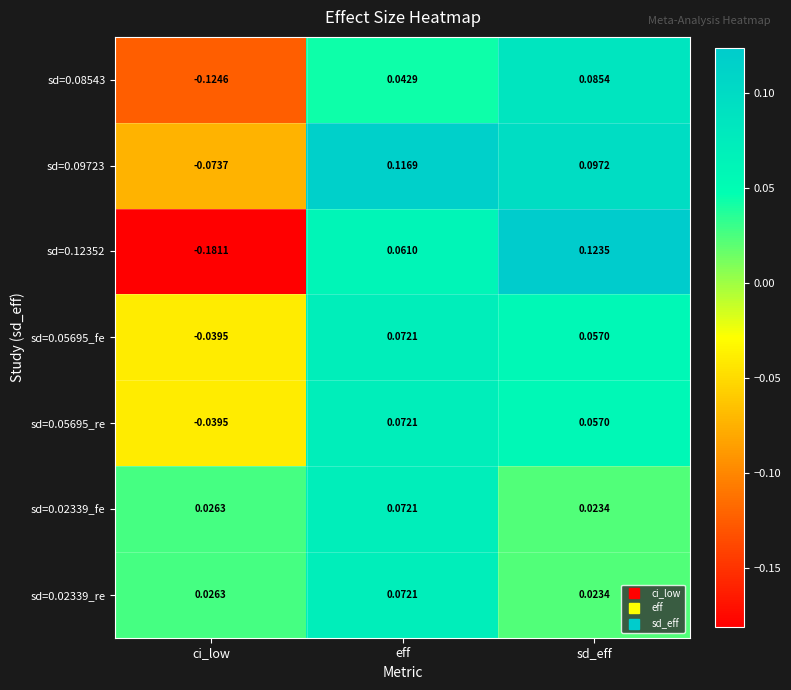

Where does the sd=0.12352 series first go above 0?

eff